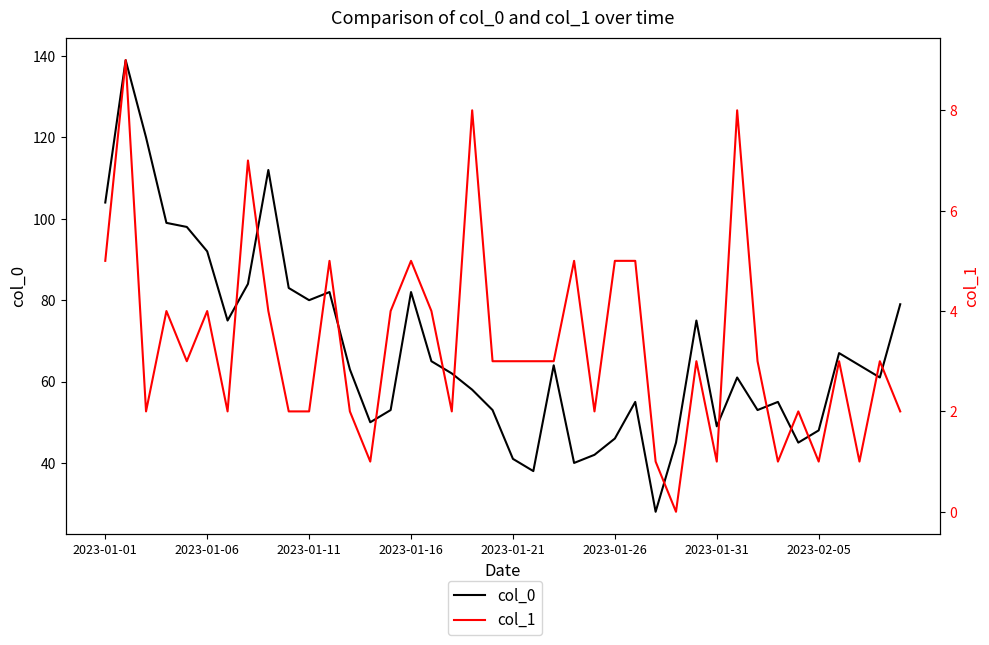

What is the difference between the second highest and minimum values in the col_1 series?

8